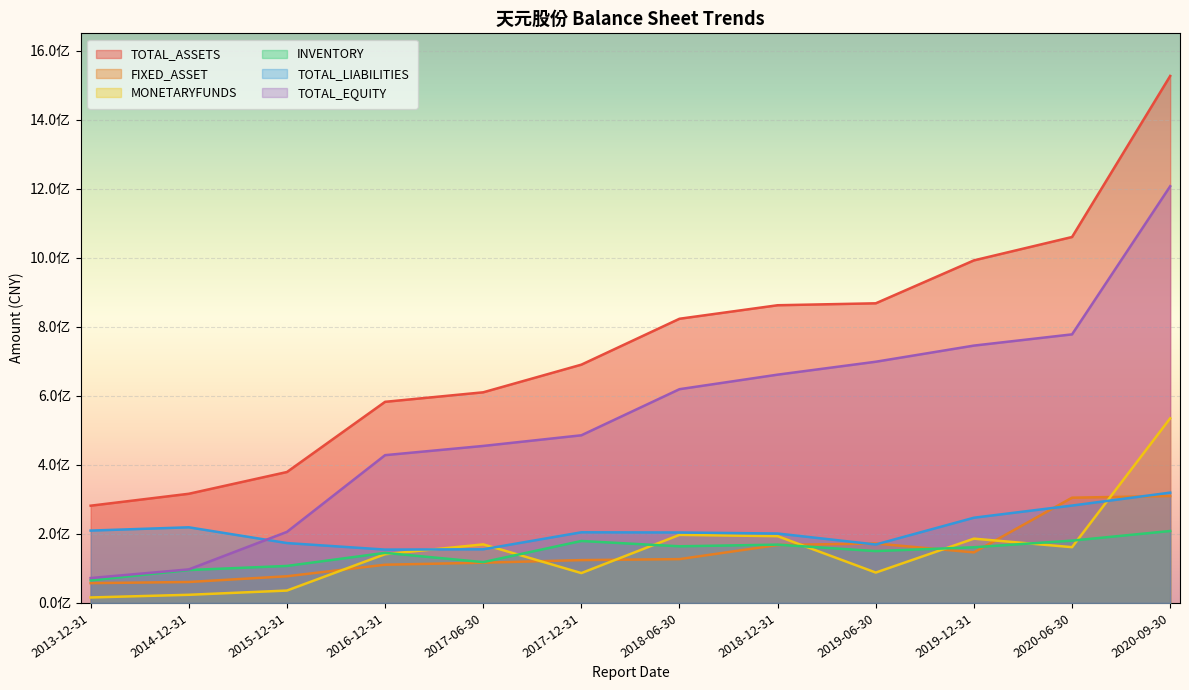

How many categories are shown in the chart?

12